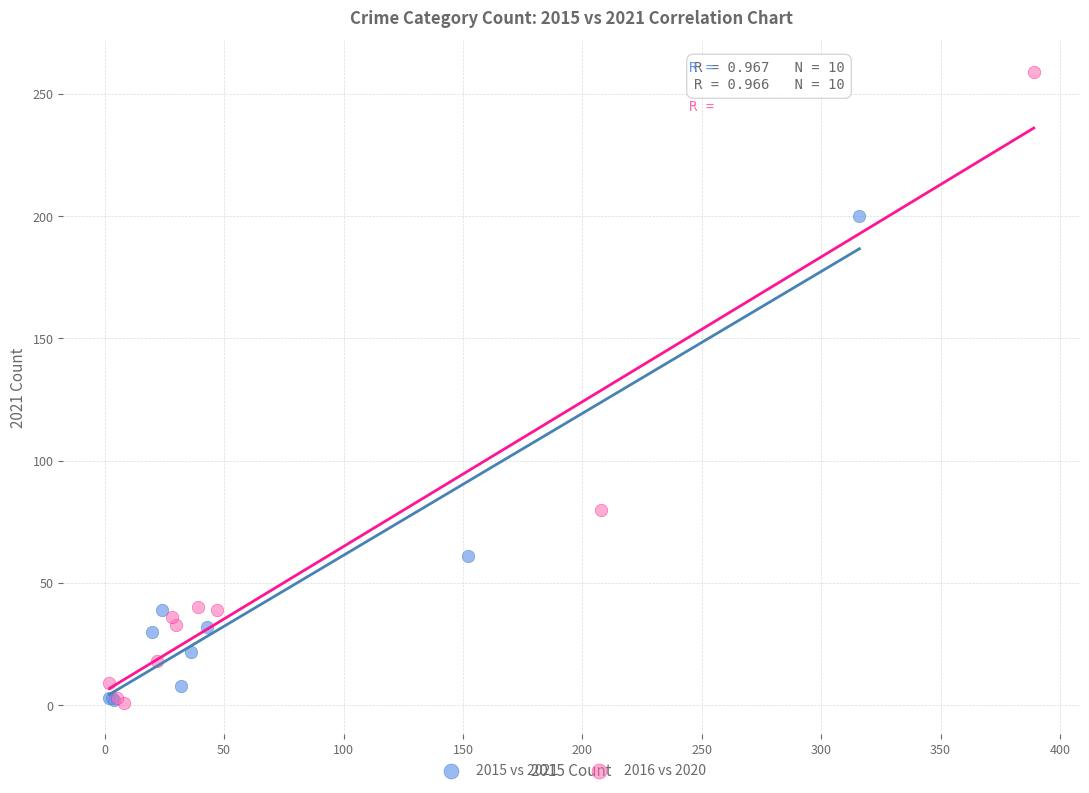

Which series has the widest spread of Y values?

2016 vs 2020